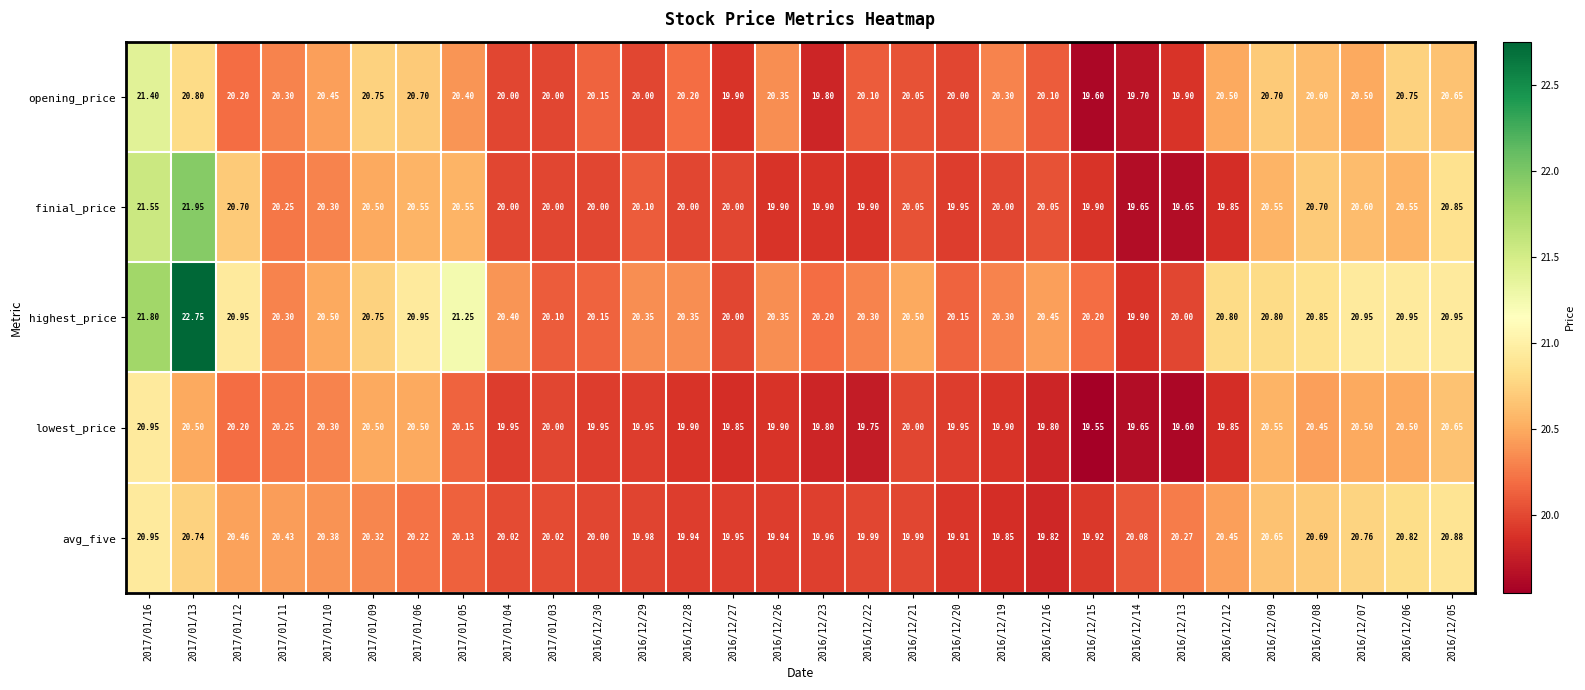

Which series has the widest spread of values?

highest_price